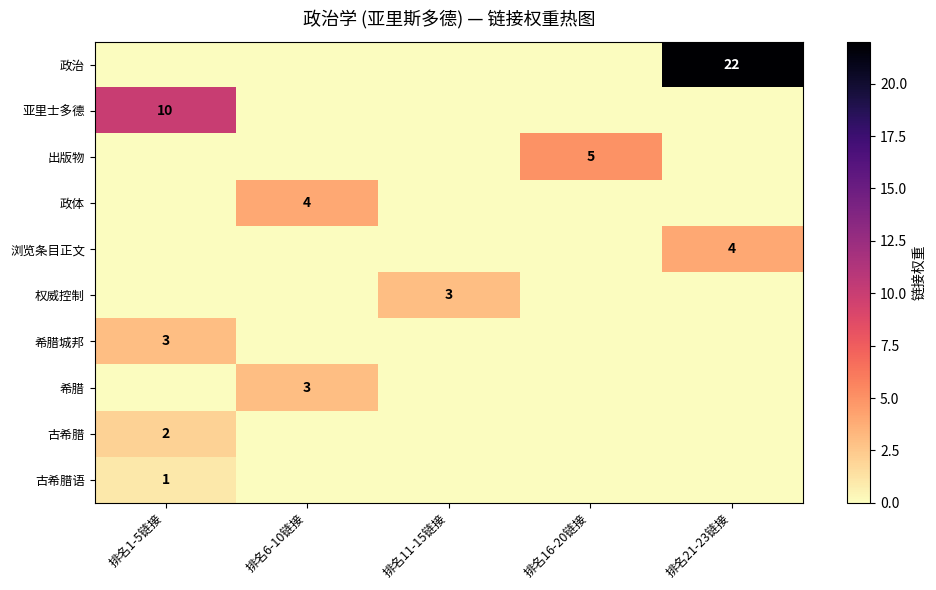

The 古希腊语 series shows 1 at 排名1-5链接. True or false?

True